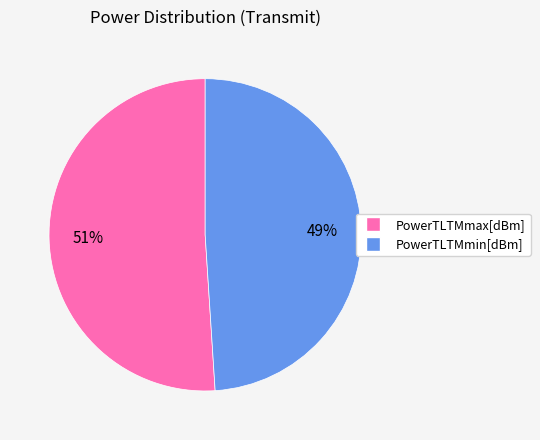

Approximately how many times larger is the value at PowerTLTMmax compared to PowerTLTMmin?

1.0